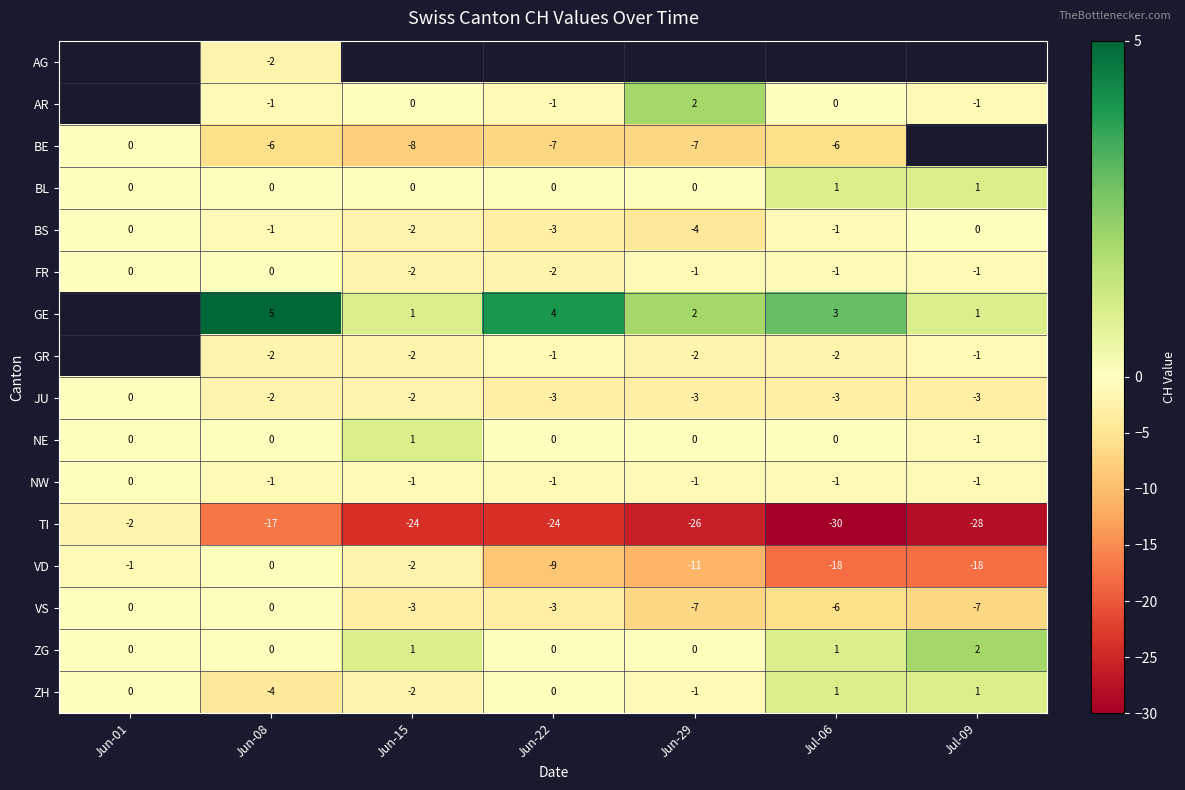

Is the value of AR at Jun-29 greater than the value of FR at Jun-29?

Yes